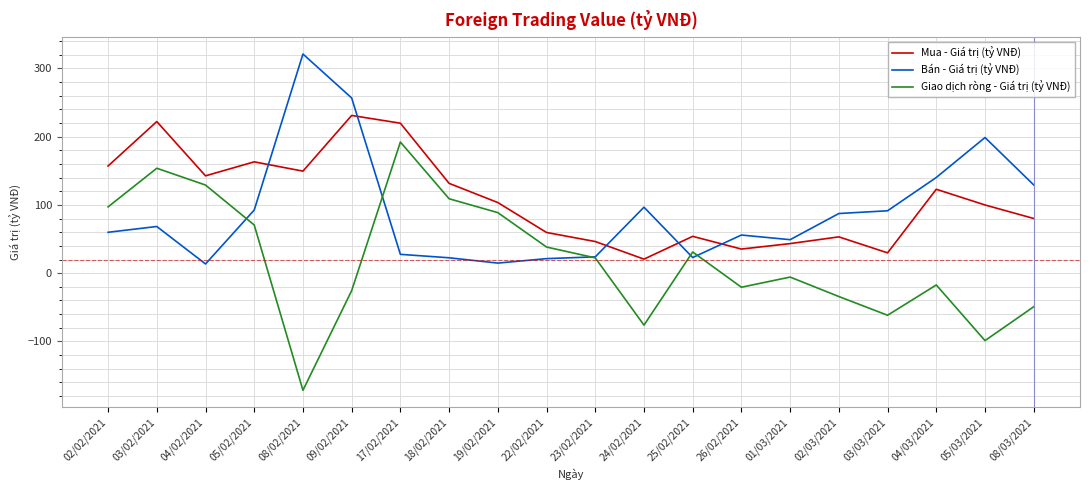

Is the value of Bán - Giá trị (tỷ VNĐ) at 04/02/2021 greater than the value of Giao dịch ròng - Giá trị (tỷ VNĐ) at 17/02/2021?

No